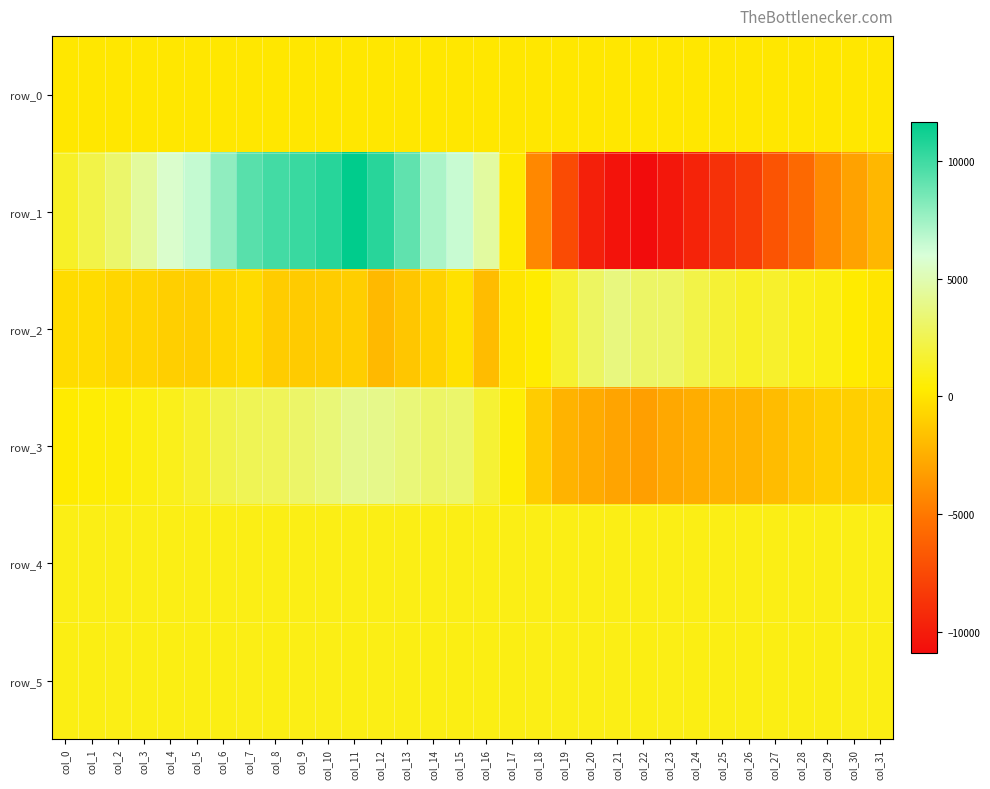

What is the difference between the maximum and minimum values in the row_3 series?

7263.0